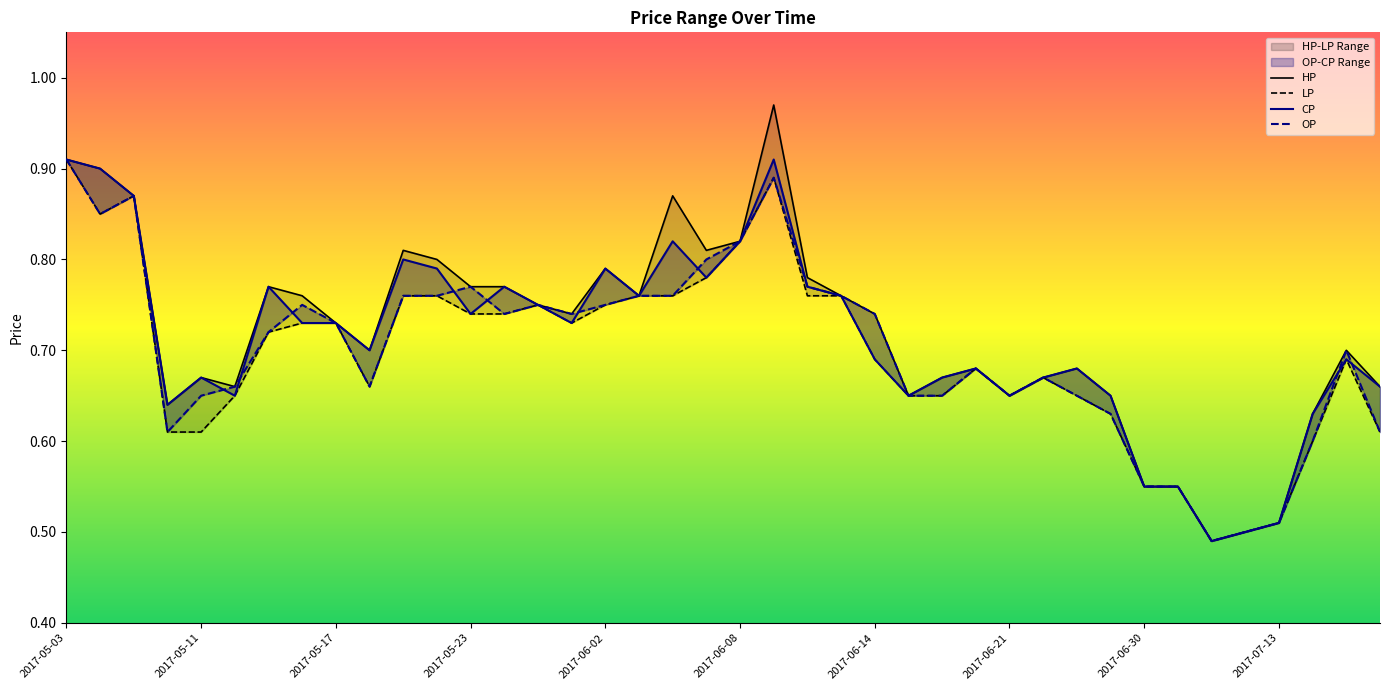

What is the sum of all LP values?

27.9